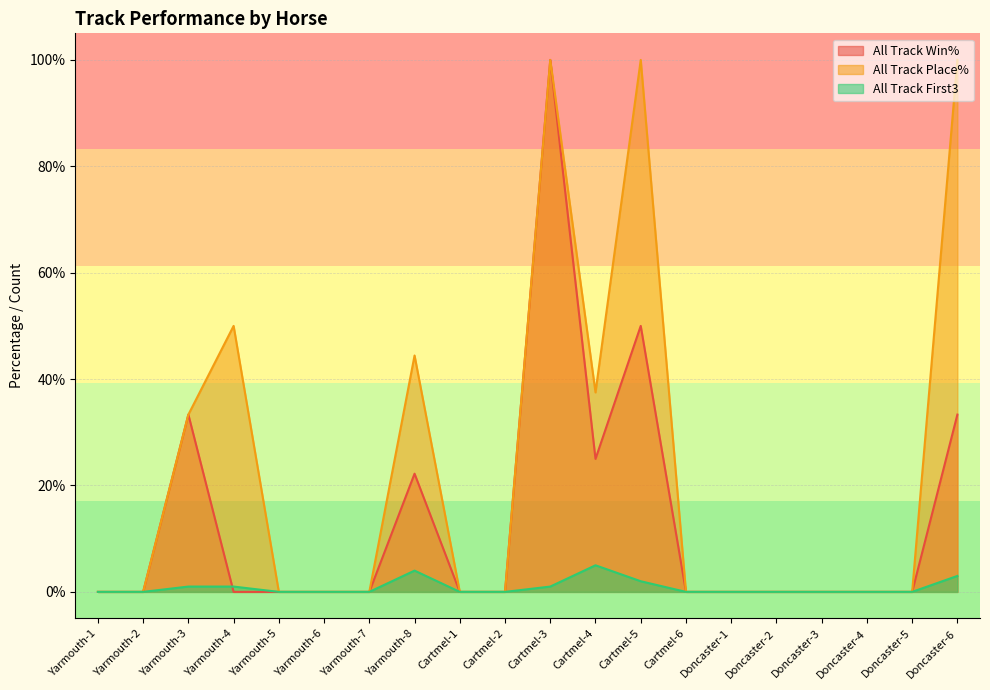

Which series has the largest total across all categories?

All Track Place%